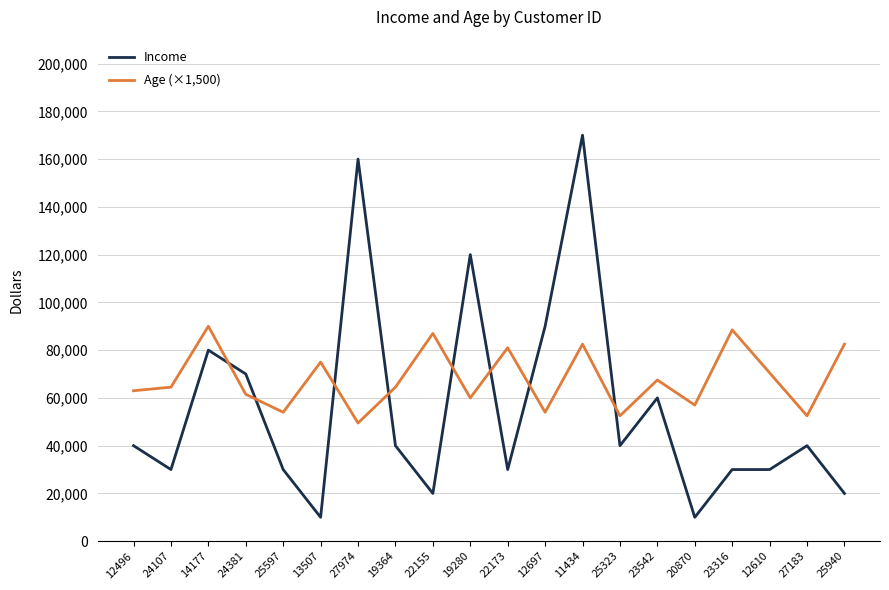

Reading right to left, what are all the values shown in this chart?

Income: 25940=20000	27183=40000	12610=30000	23316=30000	20870=10000	23542=60000	25323=40000	11434=170000	12697=90000	22173=30000	19280=120000	22155=20000	19364=40000	27974=160000	13507=10000	25597=30000	24381=70000	14177=80000	24107=30000	12496=40000
Age (×1,500): 25940=82500	27183=52500	12610=70500	23316=88500	20870=57000	23542=67500	25323=52500	11434=82500	12697=54000	22173=81000	19280=60000	22155=87000	19364=64500	27974=49500	13507=75000	25597=54000	24381=61500	14177=90000	24107=64500	12496=63000